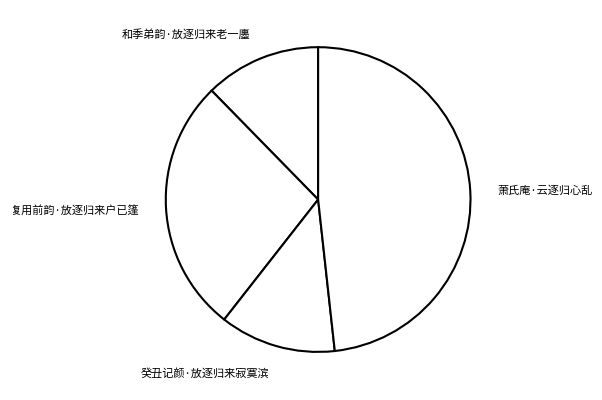

Does 萧氏庵·云逐归心乱 represent more than half of the total?

No